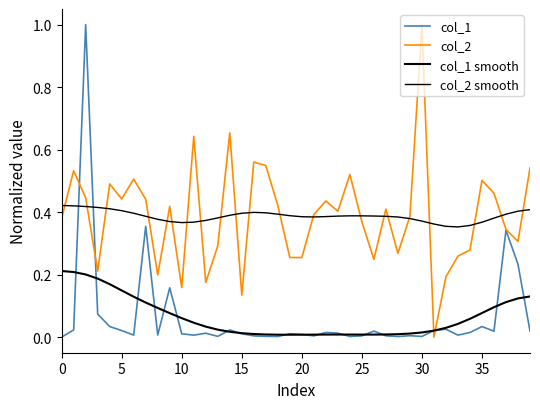

Reading left to right, list all the values displayed in this chart.

col_1: 0.0	0.0	1.0	0.1	0.0	0.0	0.0	0.4	0.0	0.2	0.0	0.0	0.0	0.0	0.0	0.0	0.0	0.0	0.0	0.0	0.0	0.0	0.0	0.0	0.0	0.0	0.0	0.0	0.0	0.0	0.0	0.0	0.0	0.0	0.0	0.0	0.0	0.3	0.2	0.0
col_2: 0.4	0.5	0.4	0.2	0.5	0.4	0.5	0.4	0.2	0.4	0.2	0.6	0.2	0.3	0.7	0.1	0.6	0.5	0.4	0.3	0.3	0.4	0.4	0.4	0.5	0.4	0.2	0.4	0.3	0.4	1.0	0.0	0.2	0.3	0.3	0.5	0.5	0.3	0.3	0.5
col_1 smooth: 0.2	0.2	0.2	0.2	0.2	0.1	0.1	0.1	0.1	0.1	0.1	0.0	0.0	0.0	0.0	0.0	0.0	0.0	0.0	0.0	0.0	0.0	0.0	0.0	0.0	0.0	0.0	0.0	0.0	0.0	0.0	0.0	0.0	0.0	0.1	0.1	0.1	0.1	0.1	0.1
col_2 smooth: 0.4	0.4	0.4	0.4	0.4	0.4	0.4	0.4	0.4	0.4	0.4	0.4	0.4	0.4	0.4	0.4	0.4	0.4	0.4	0.4	0.4	0.4	0.4	0.4	0.4	0.4	0.4	0.4	0.4	0.4	0.4	0.4	0.4	0.4	0.4	0.4	0.4	0.4	0.4	0.4